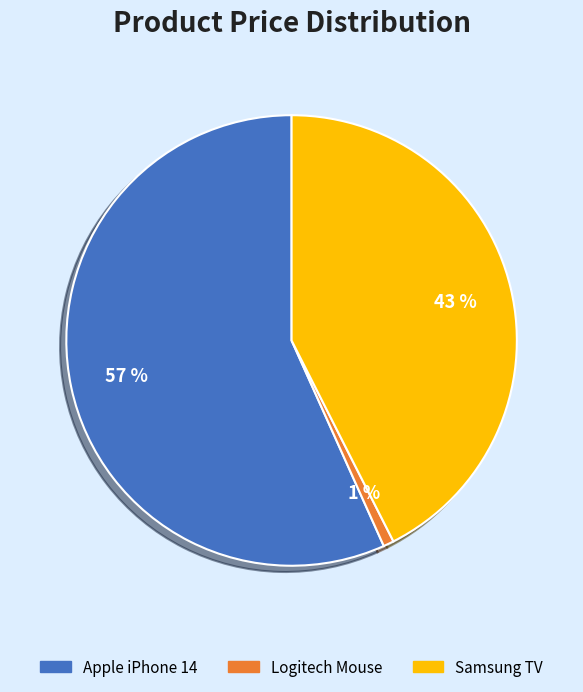

How many segments does this pie chart have?

3